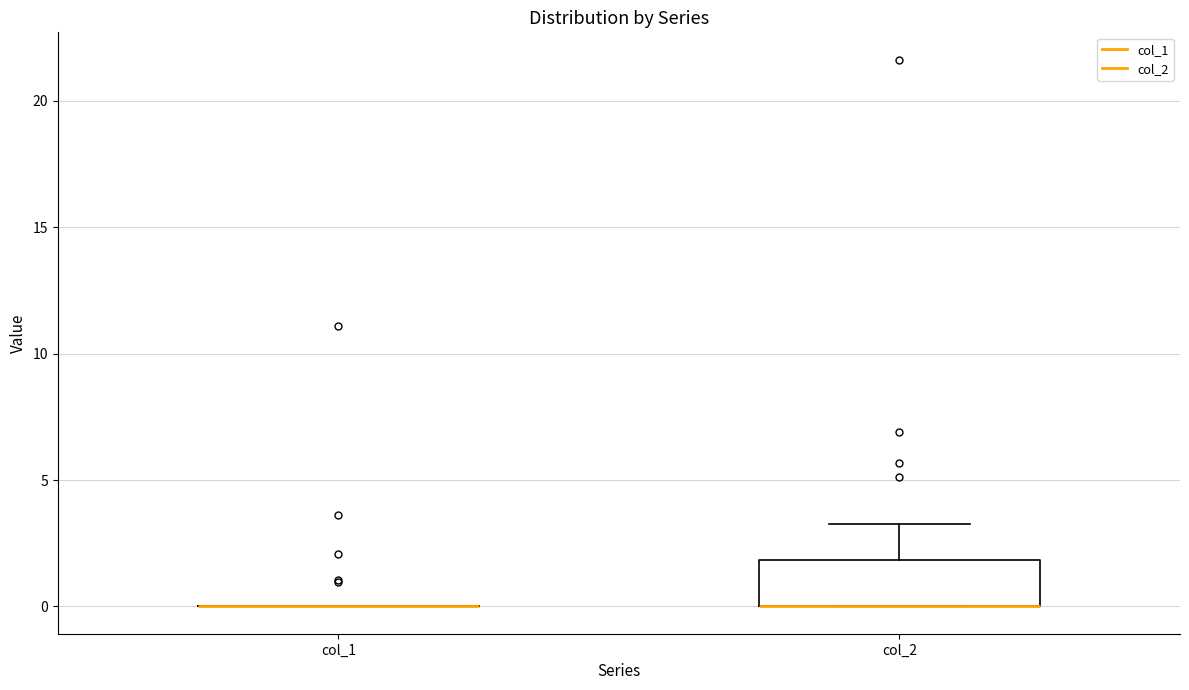

Reading left to right, read every box against the y-axis: the position of its median line, the range the box covers, and the ends of its whiskers. The values are not printed on the chart, so give them approximately, as read against the axis.

col_1: box collapsed to a line at 0.0, whiskers 0.0 to 0.0
col_2: median 0.0 (drawn on the box's lower edge), box 0.0 to 2.0, whiskers 0.0 to 3.5